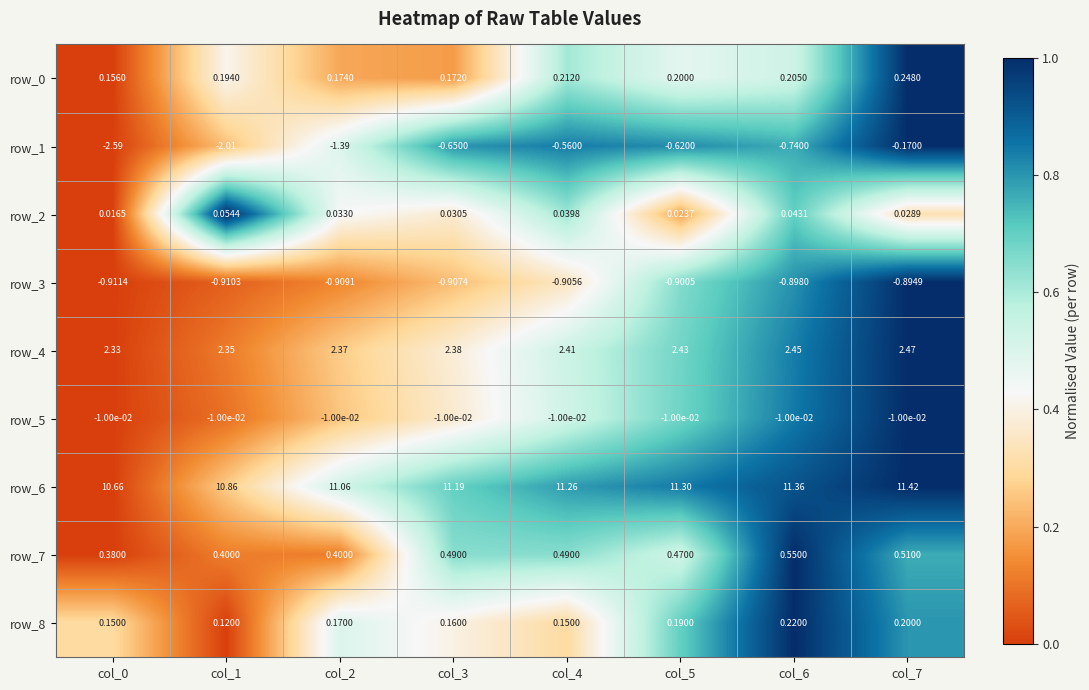

Count the number of data series in this chart.

9